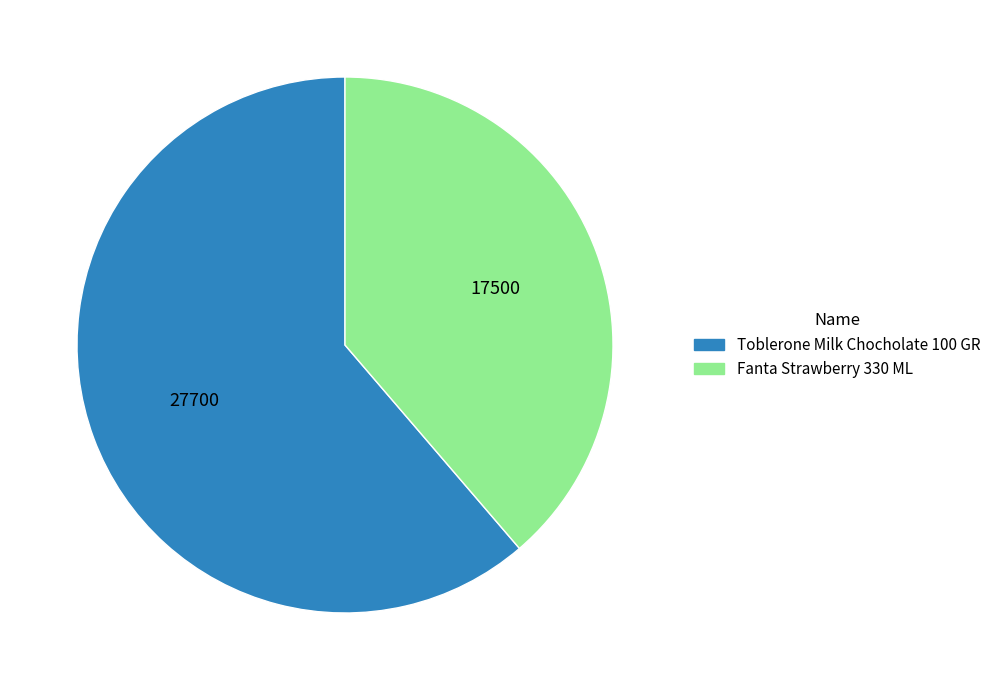

Is it true that Fanta Strawberry 330 ML is 30% of the pie?

False